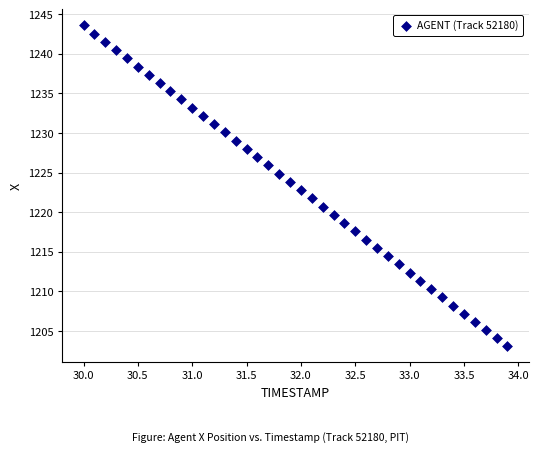

What is the range of Y values (max minus min)?

40.4